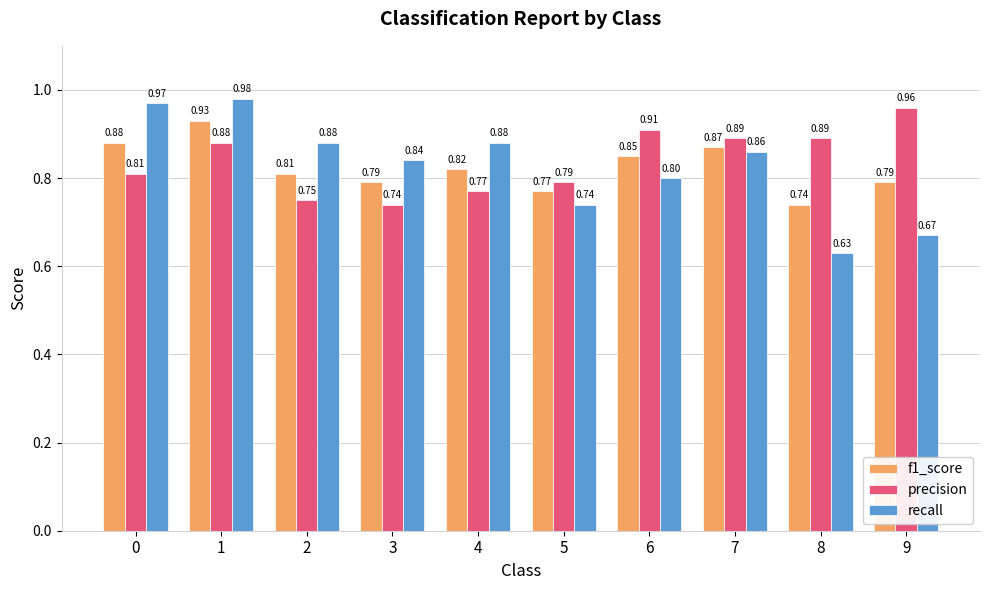

How many data points does each series have?

10